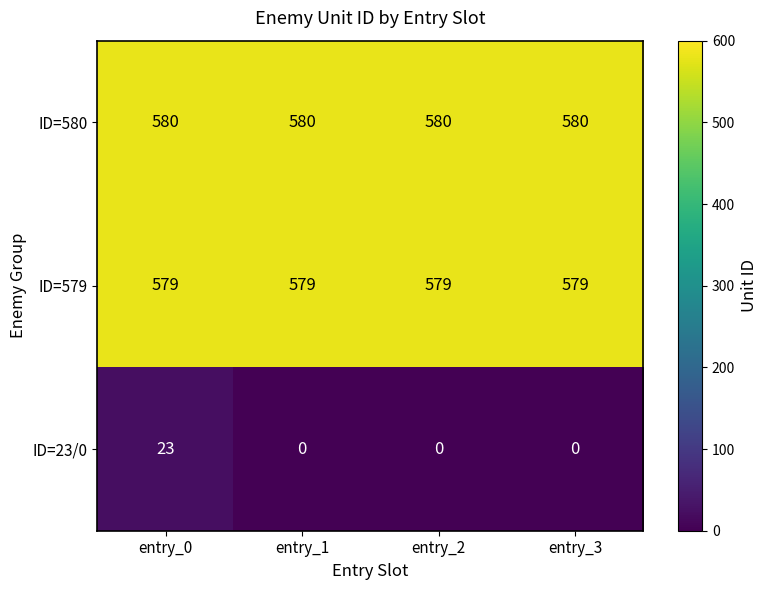

What is the maximum value shown in the chart?

580